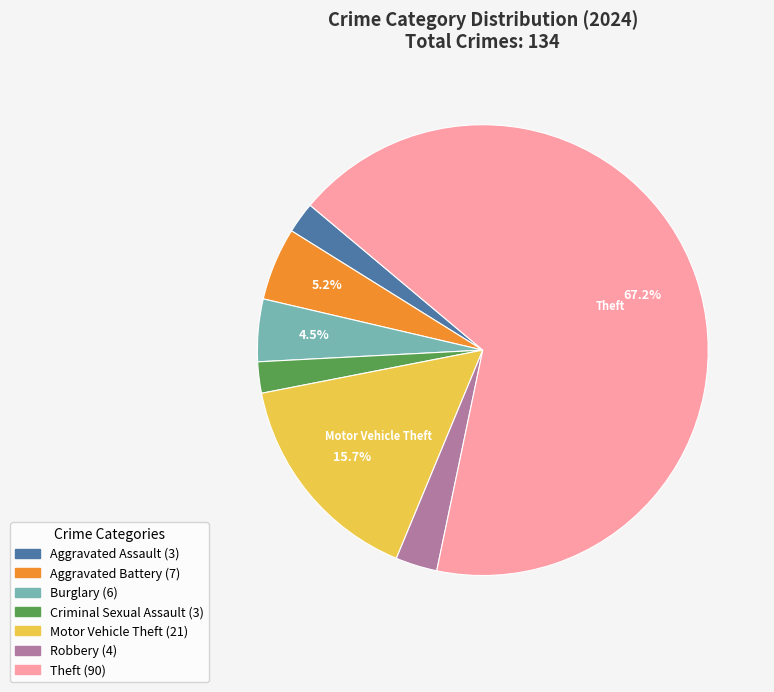

Does any single category account for the majority?

Yes